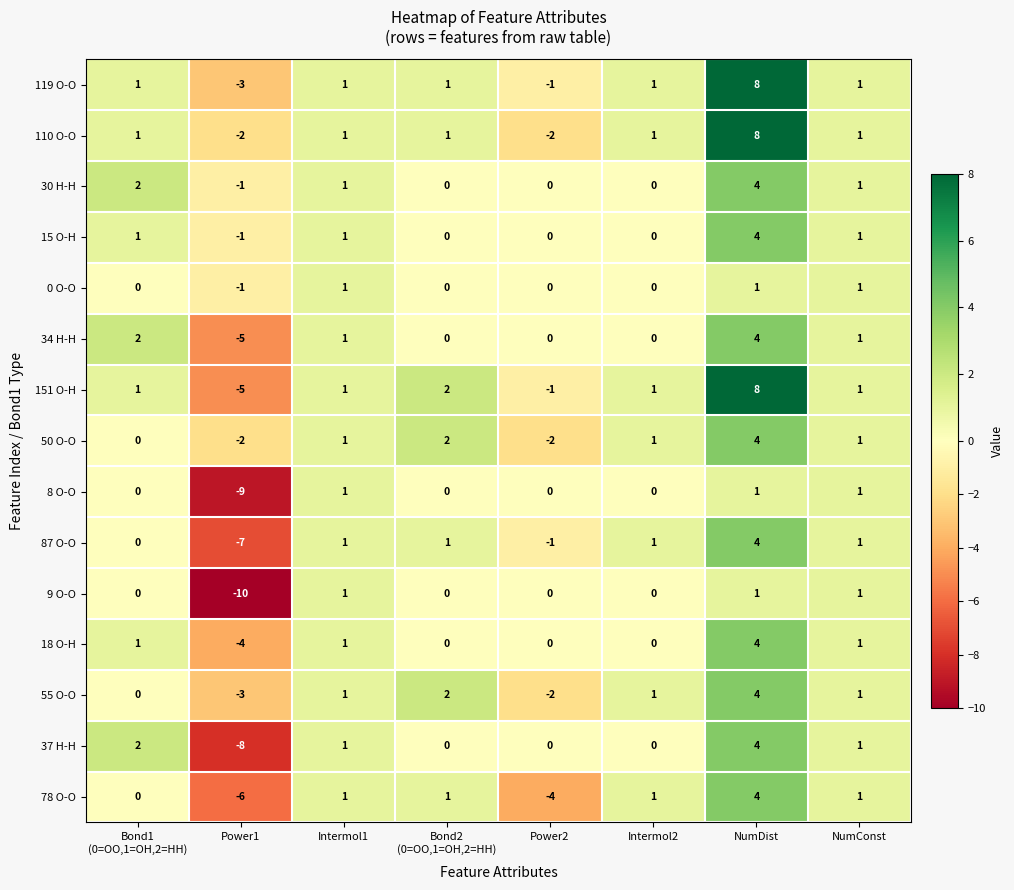

What is the total value across all series at Power1?

-67